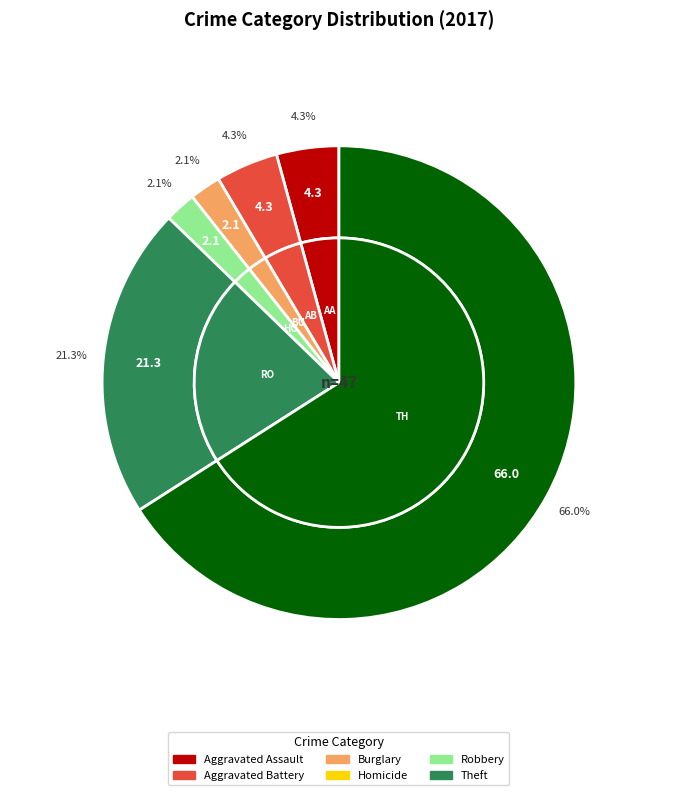

What percentage is NOT represented by Robbery?

78.7%